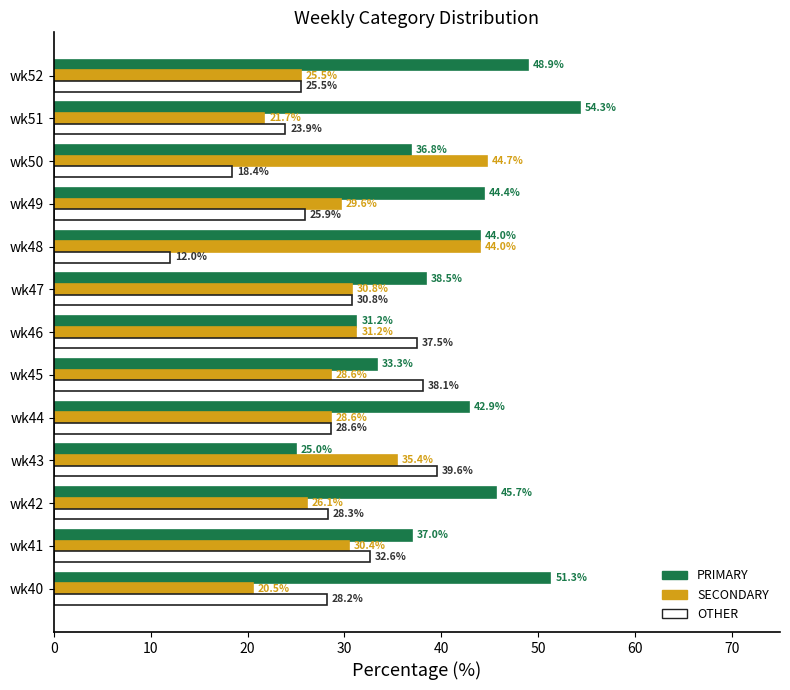

List the series in order of their peak value, highest first.

PRIMARY, SECONDARY, OTHER